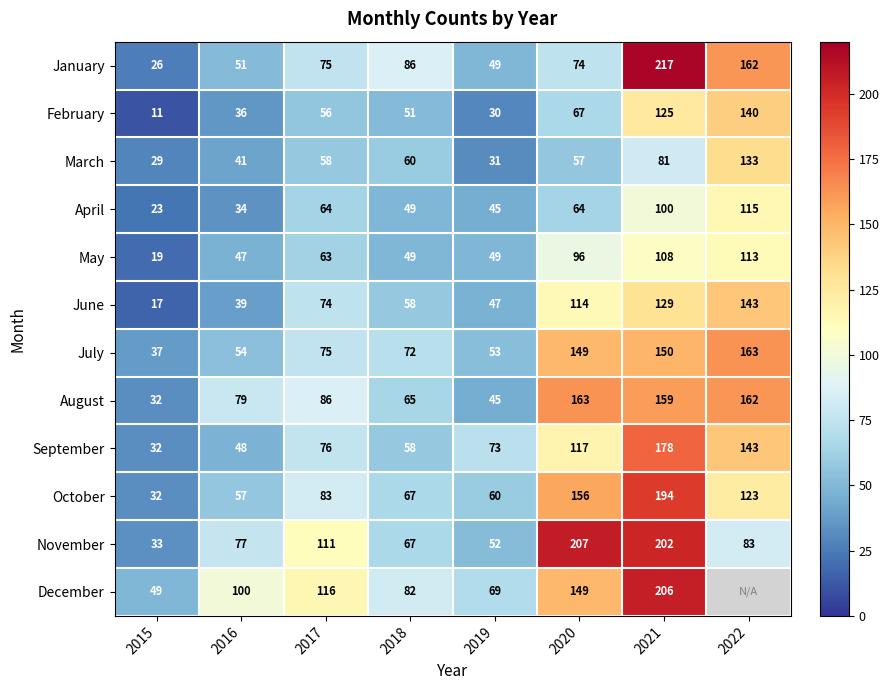

Which category has the lowest value in the February series?

2015